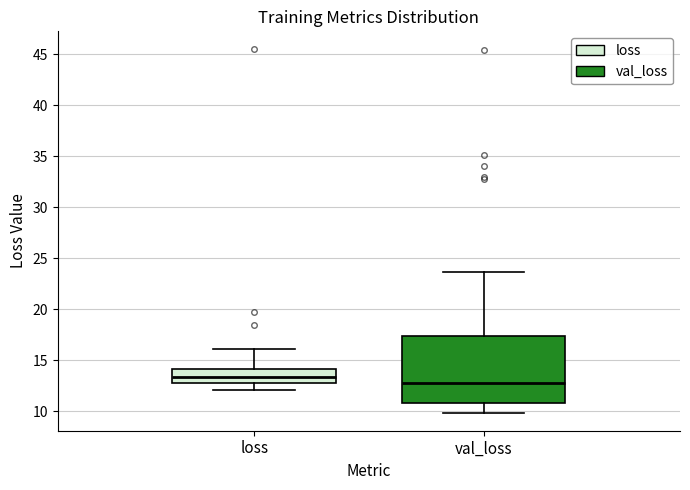

Which box is the tallest, from its lower edge to its upper edge?

val_loss